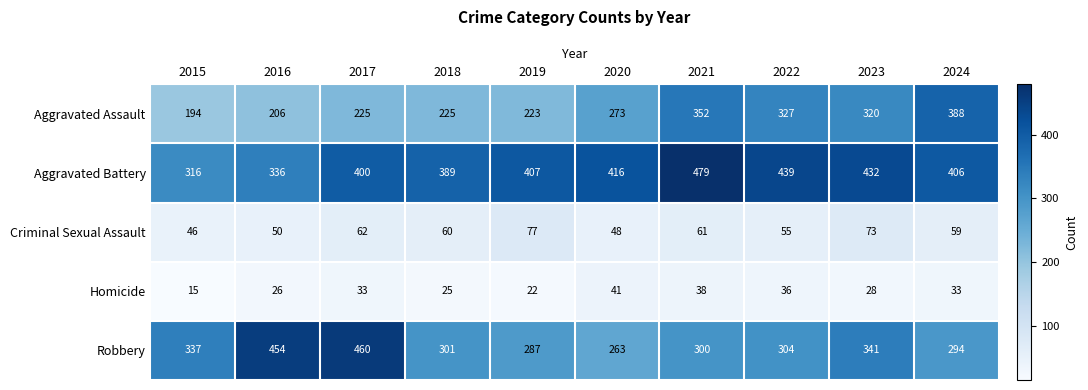

What is the average value of the Homicide series?

30